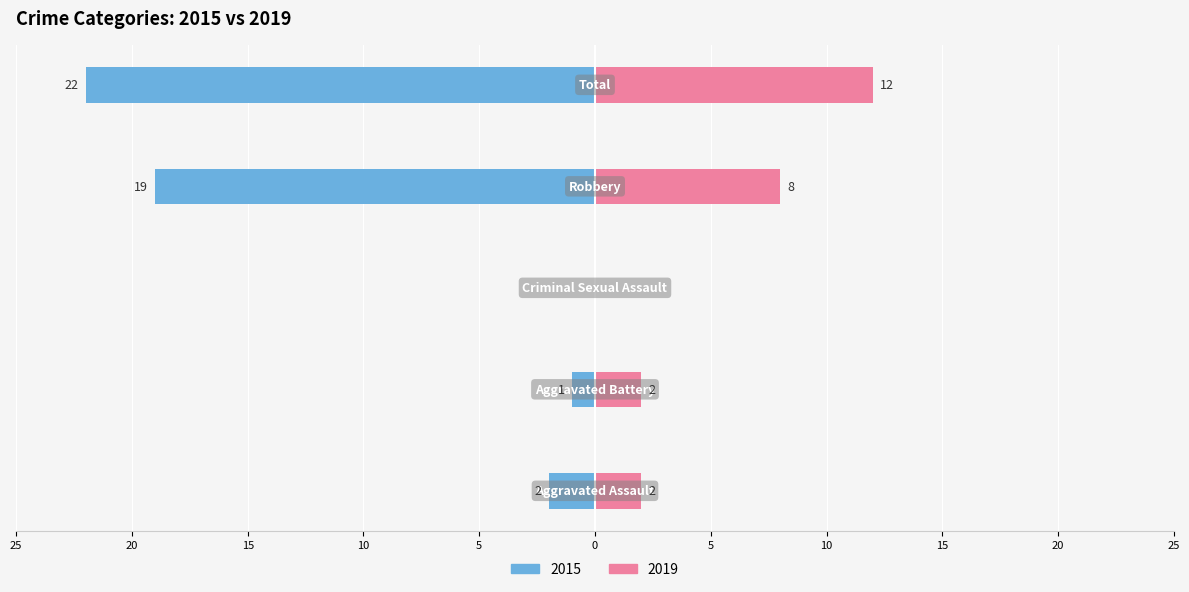

Which series has the largest range (max minus min)?

2015